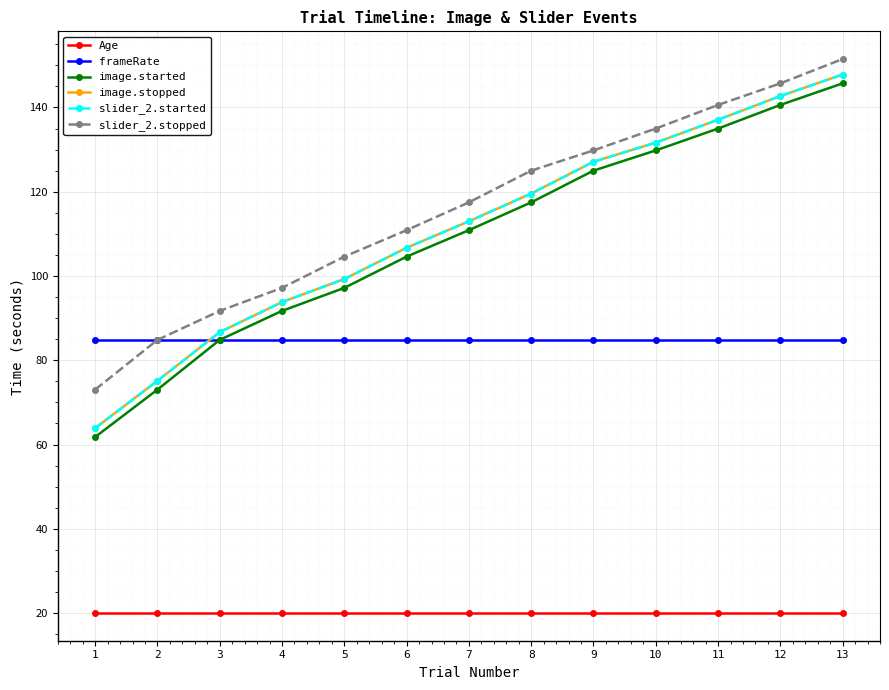

The frameRate series shows 84.7 at 5. True or false?

True